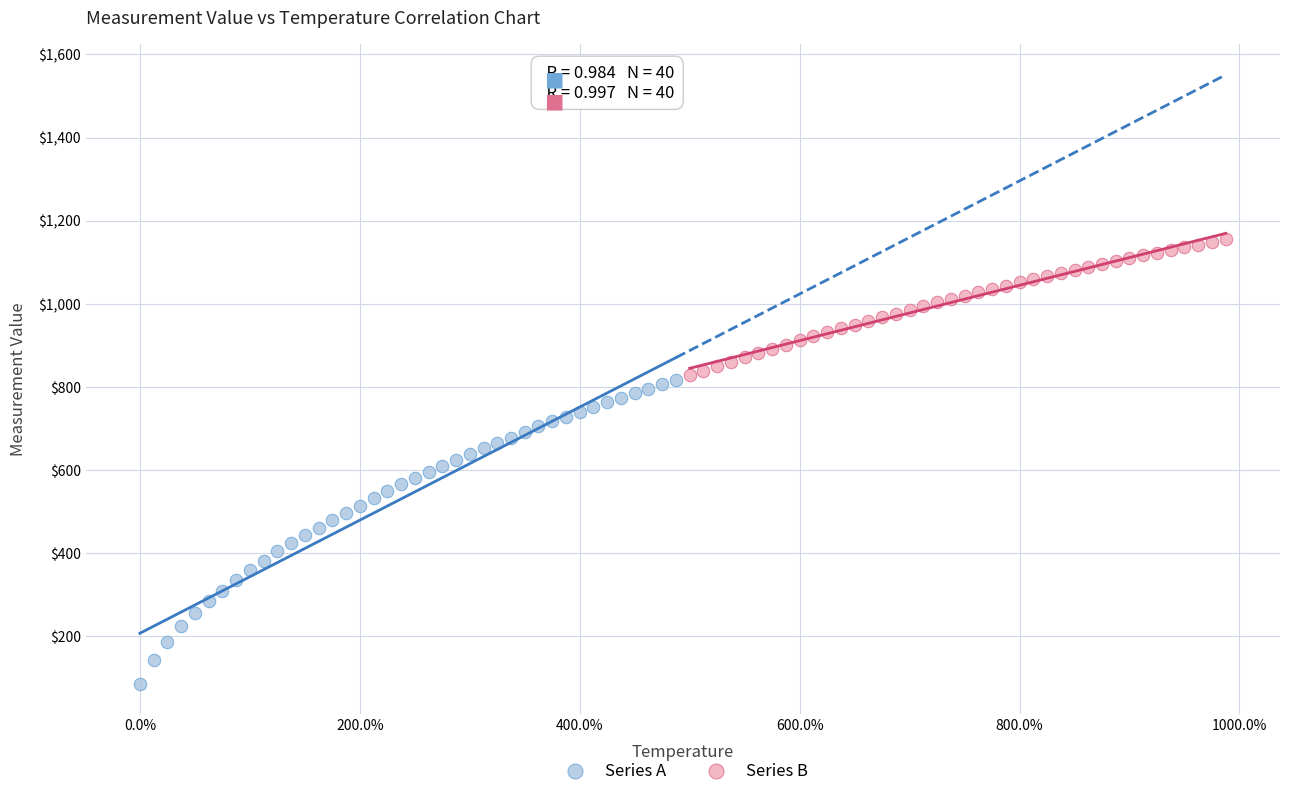

Which series reaches the maximum Y coordinate?

Series B